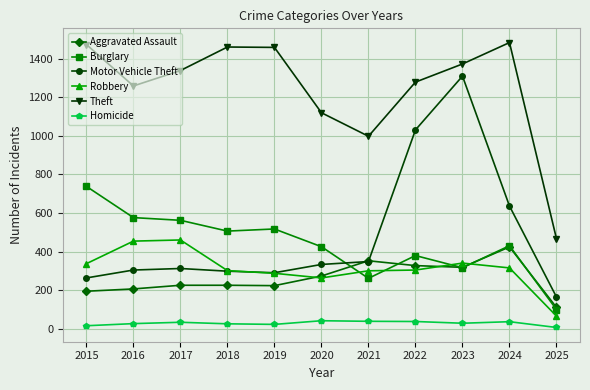

The value of Burglary at 2021 is 261. True or false?

True